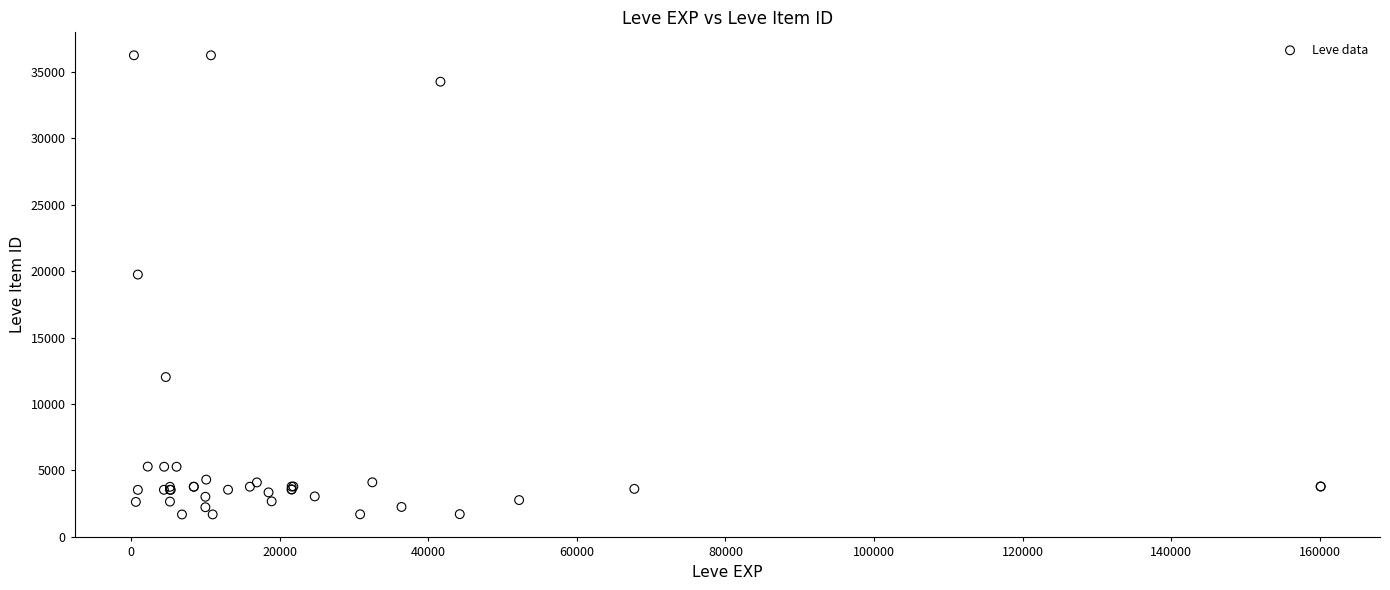

What Y value in the scatter plot is closest to 18967?

19744